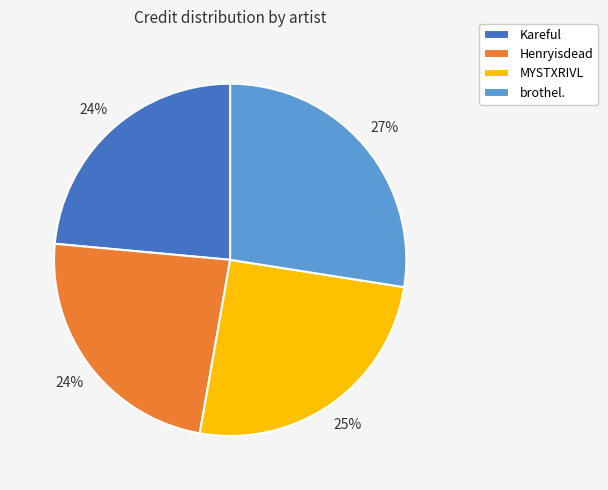

Does Henryisdead represent more than half of the total?

No